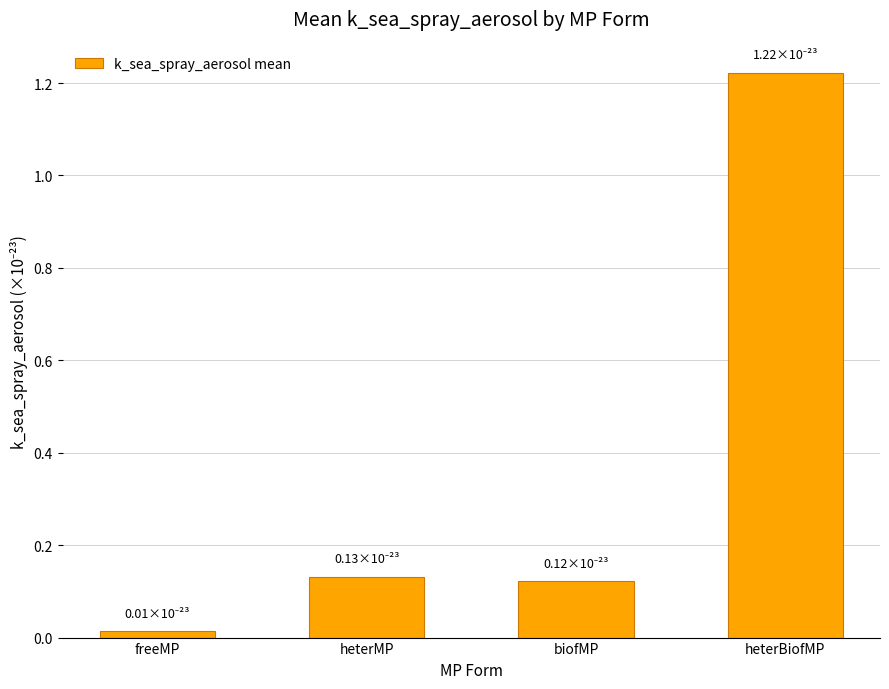

What position from the left is biofMP?

3